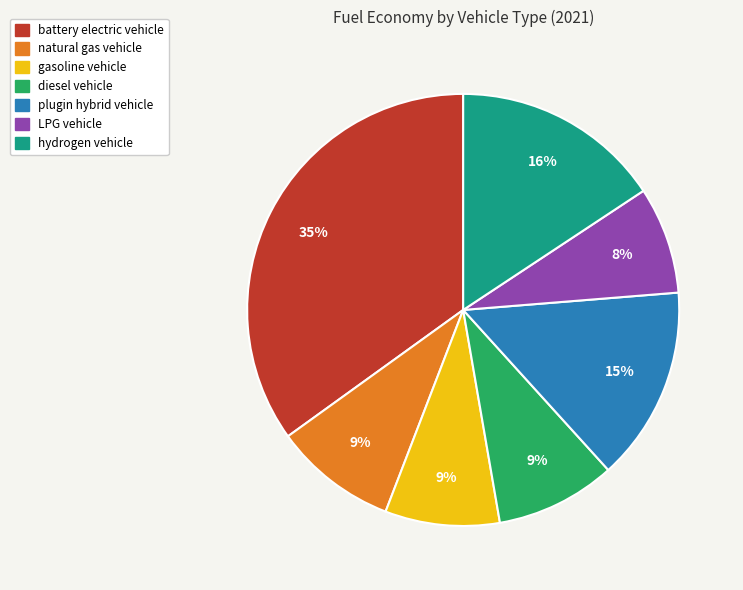

What percentage is the natural gas vehicle slice, to the nearest percent?

9%